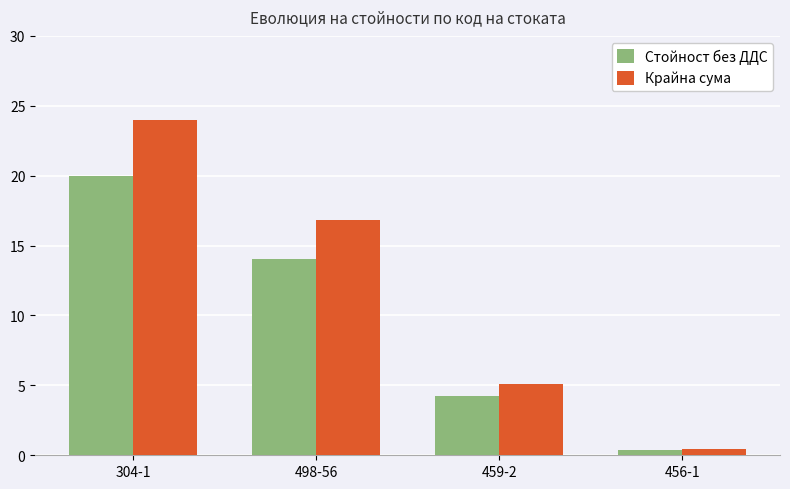

Are the bars horizontal?

No